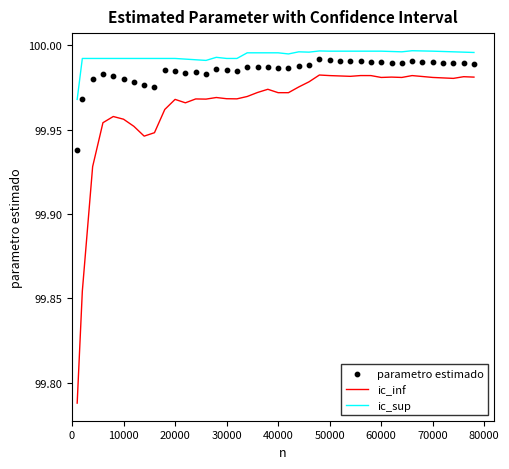

True or false: ic_sup and ic_inf intersect in this chart.

False